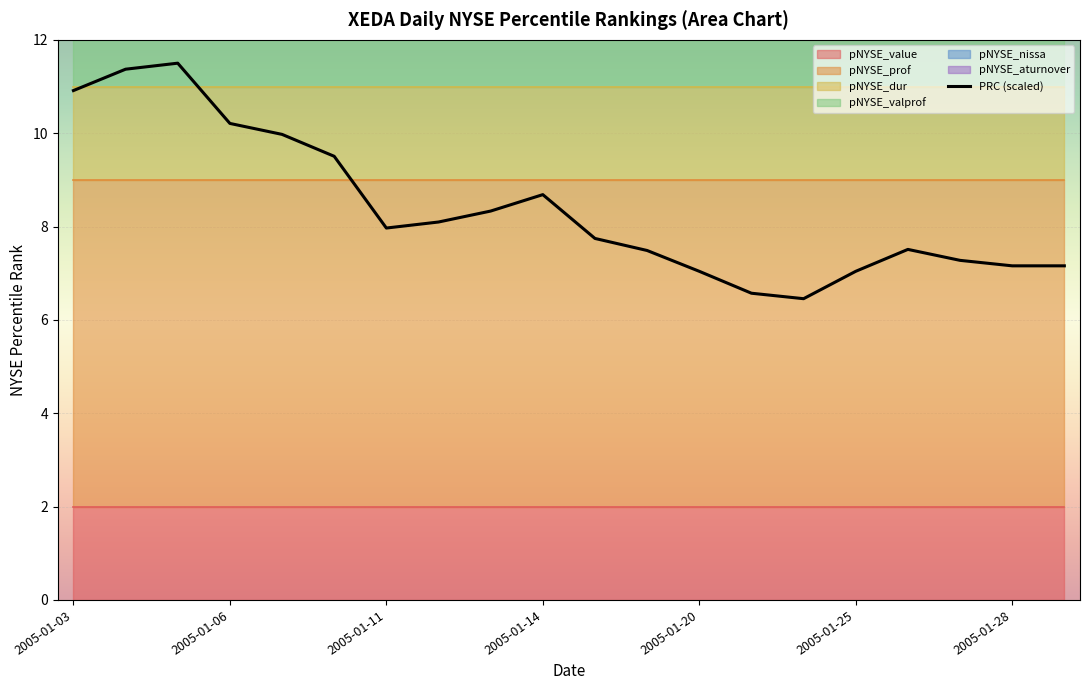

What is the minimum value for PRC (scaled)?

6.5